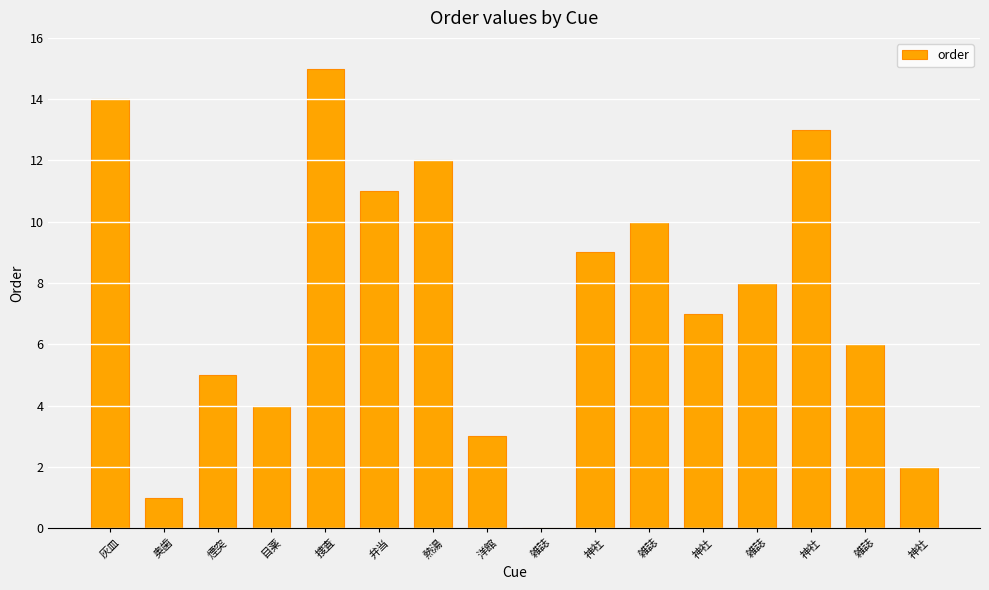

How many positive values are there?

15